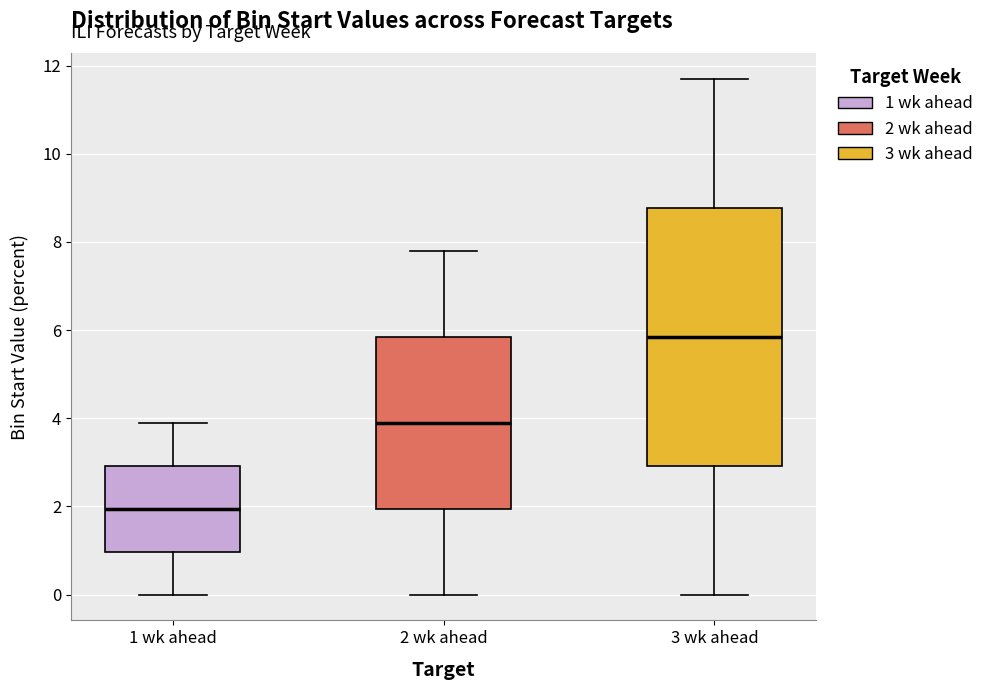

Which box is the tallest, from its lower edge to its upper edge?

3 wk ahead